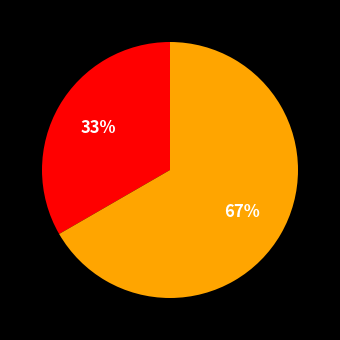

Is there a majority slice in this chart?

Yes